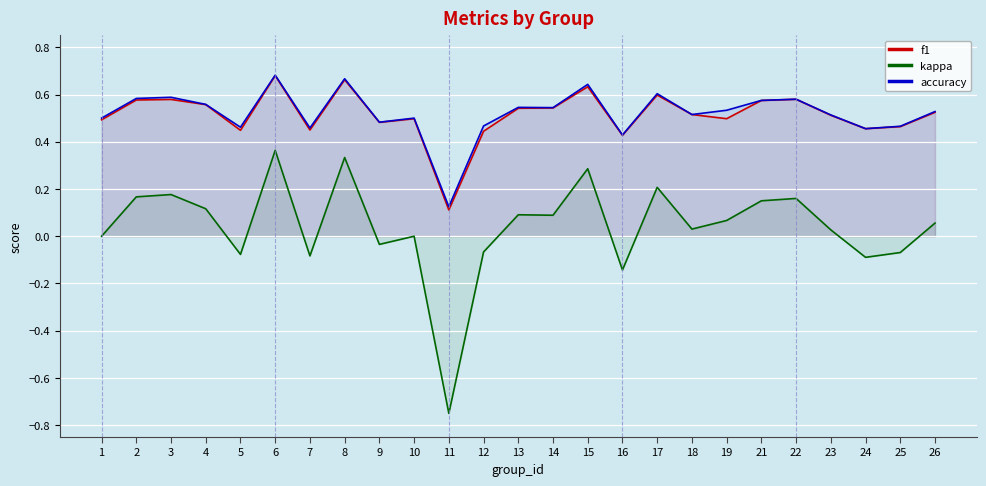

Between 22 and 10, which is larger?

22